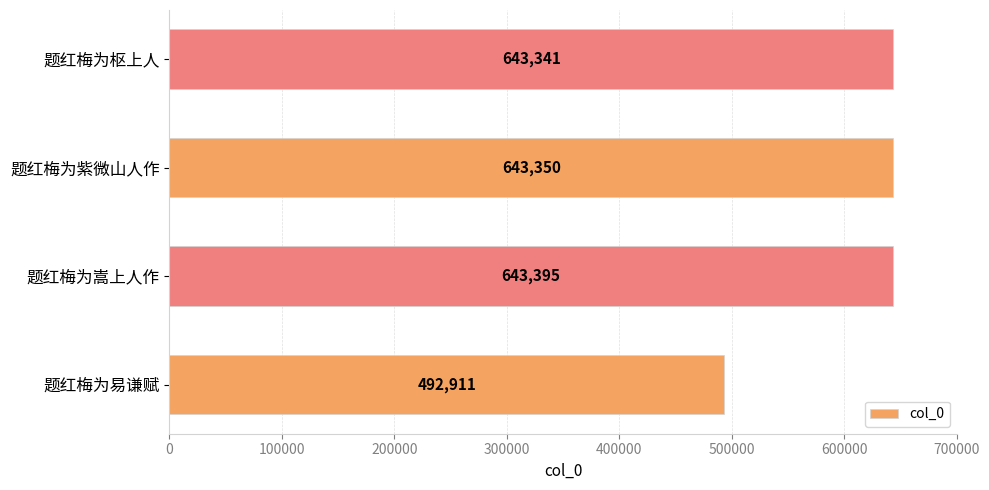

What is the average value?

605749